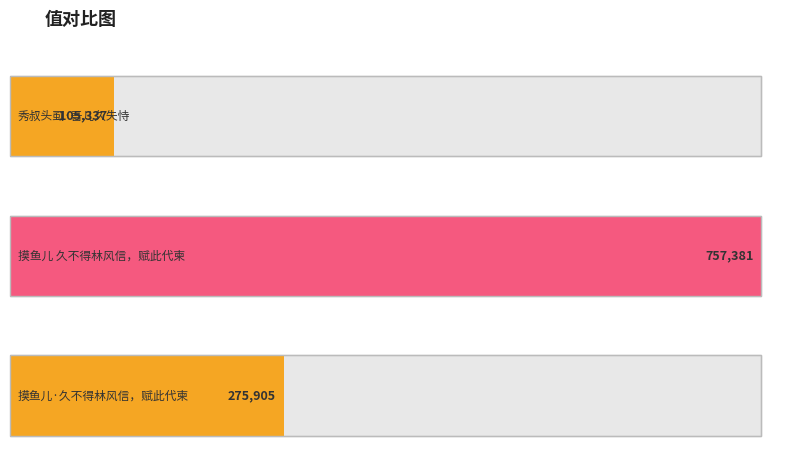

What is the ratio of the value at 秀叔头虱·吾儿久失恃 to the value at 摸鱼儿 久不得林风信，赋此代柬?

0.1